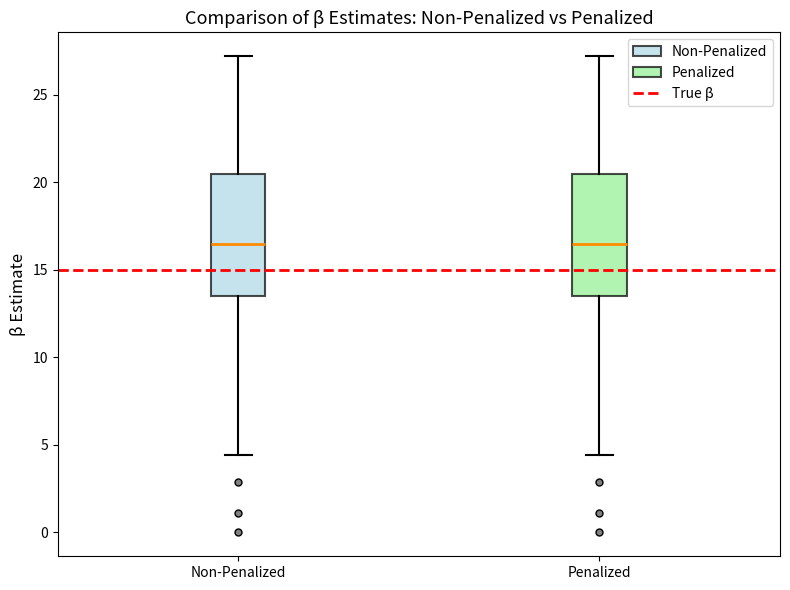

Where does the median line of the box for Penalized sit on the y-axis? The values are not printed on the chart, so give them approximately, as read against the axis.

16.5